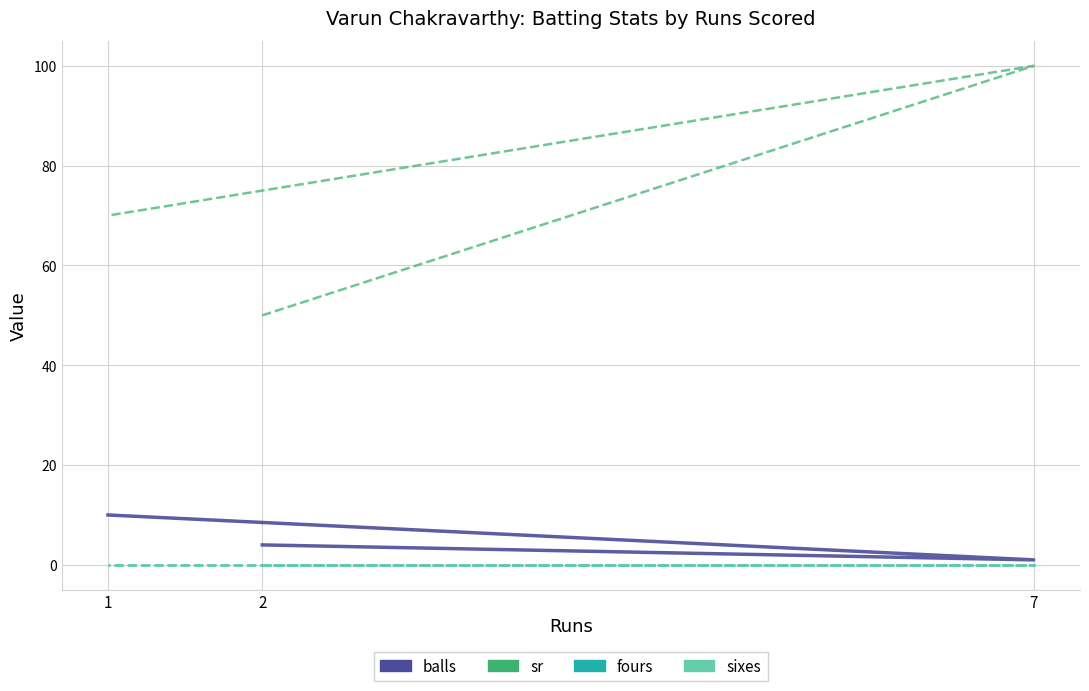

What is the difference between the highest and lowest values at 7?

100